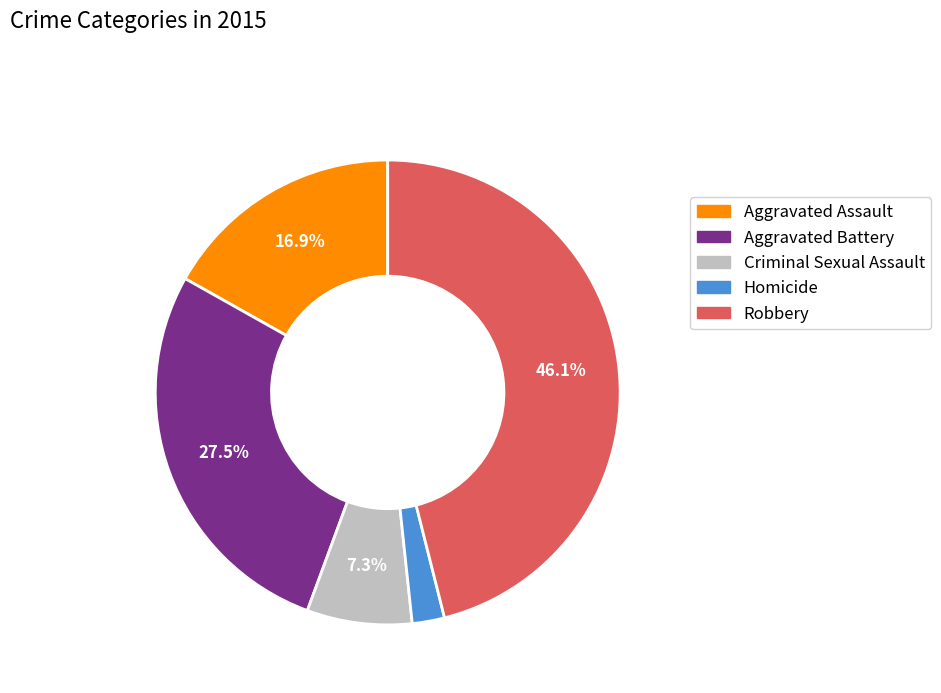

To the nearest percent, what portion does Aggravated Assault represent?

17%